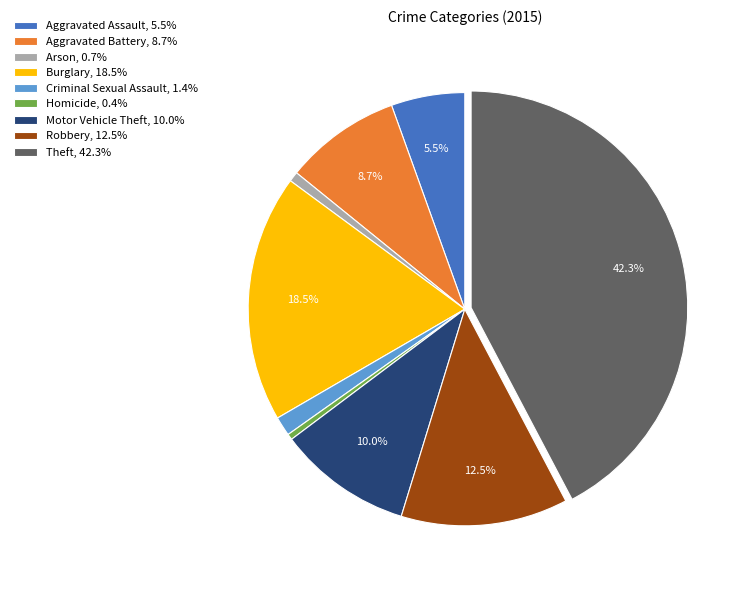

Between Burglary, 18.5% and Aggravated Assault, 5.5%, which is larger?

Burglary, 18.5%